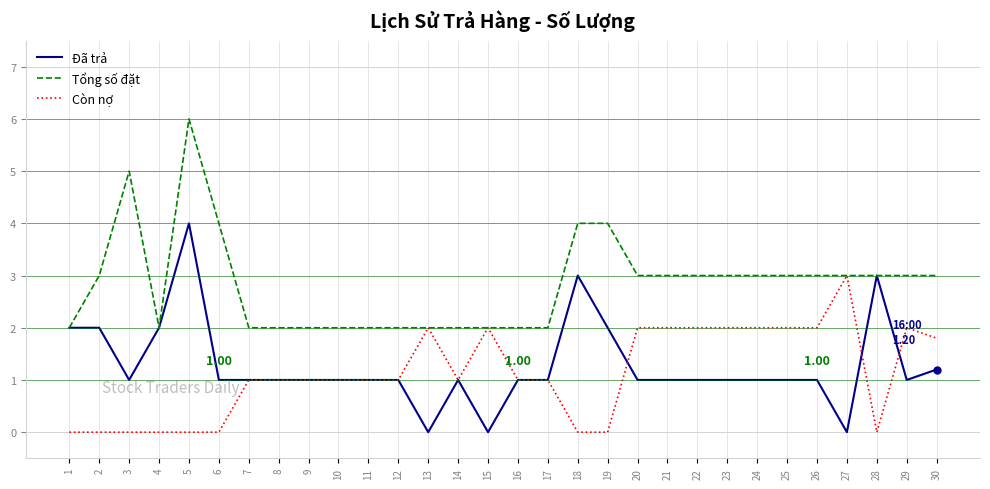

What is the difference between the second highest and minimum values in the Tổng số đặt series?

3.0